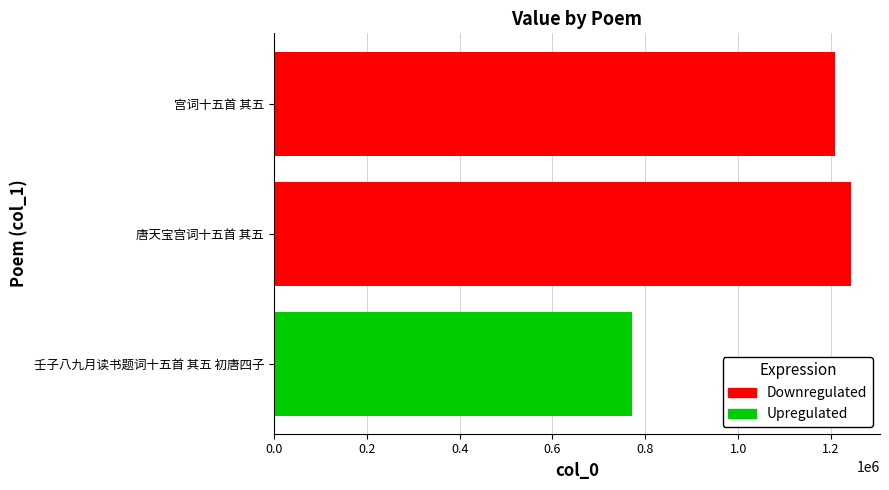

The chart shows a value of 770546 at 壬子八九月读书题词十五首 其五 初唐四子. True or false?

True